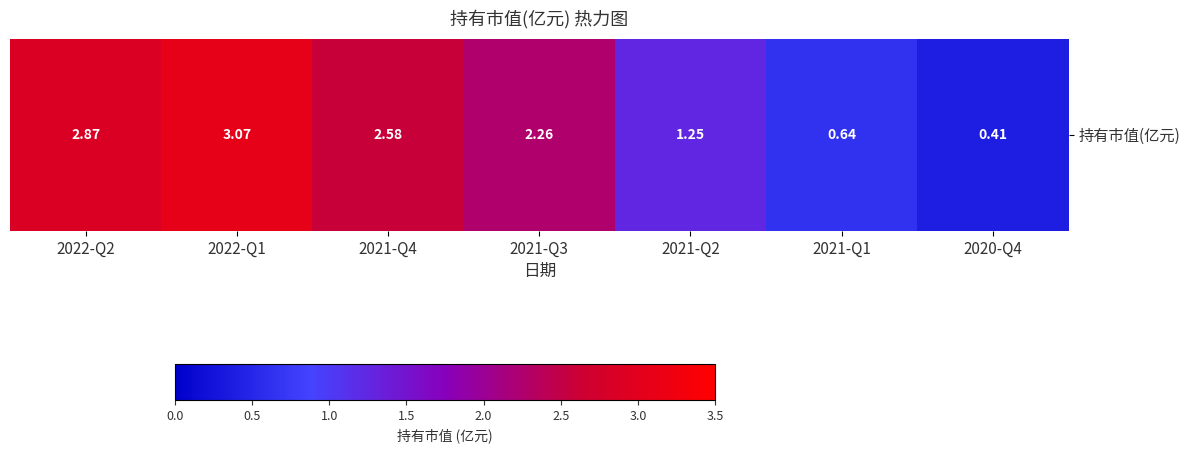

Reading right to left, transcribe all the data shown in this chart.

2020-Q4=0.4	2021-Q1=0.6	2021-Q2=1.2	2021-Q3=2.3	2021-Q4=2.6	2022-Q1=3.1	2022-Q2=2.9